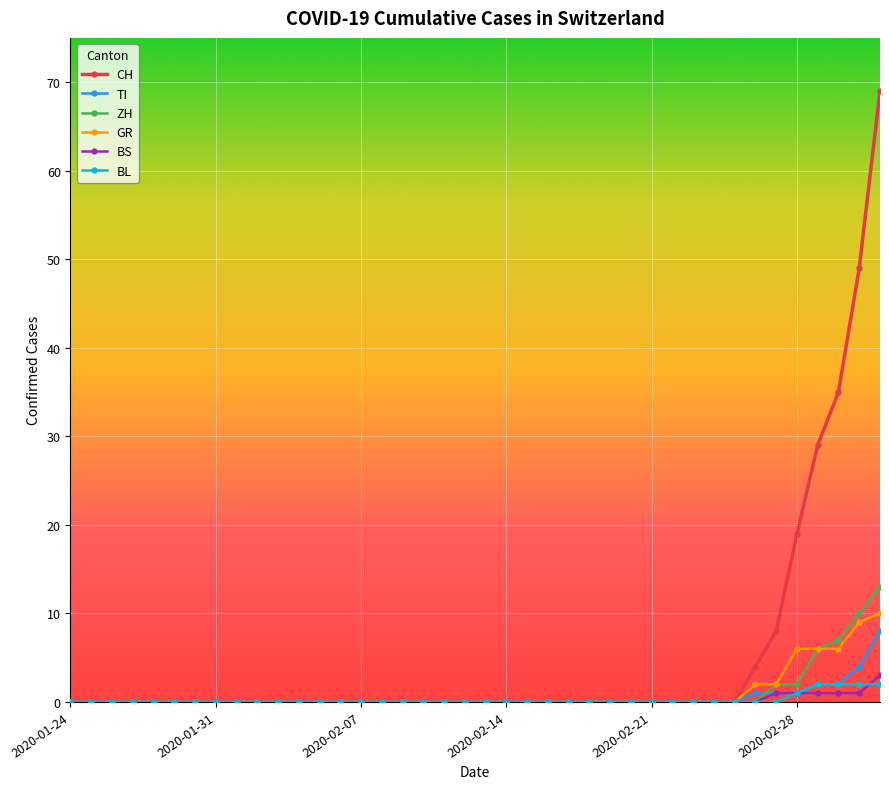

List the series in order of their peak value, lowest first.

BL, BS, TI, GR, ZH, CH